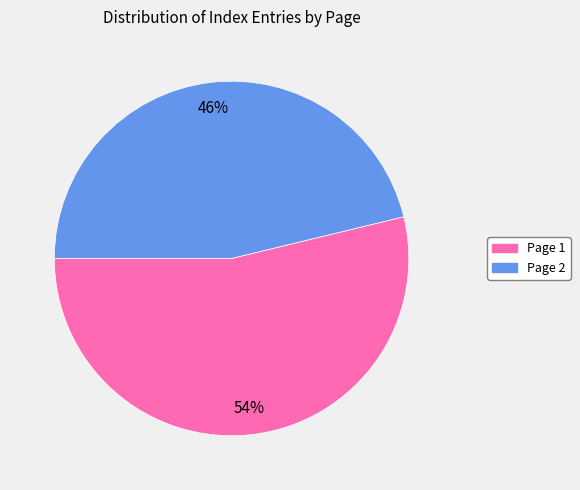

Do Page 2 and Page 1 together represent more than half of the pie?

Yes